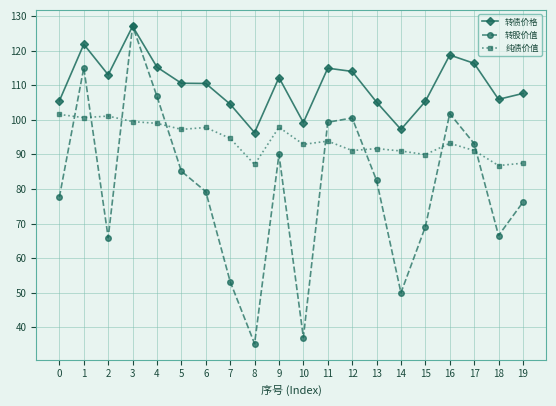

At how many categories does at least one series exceed 84?

20